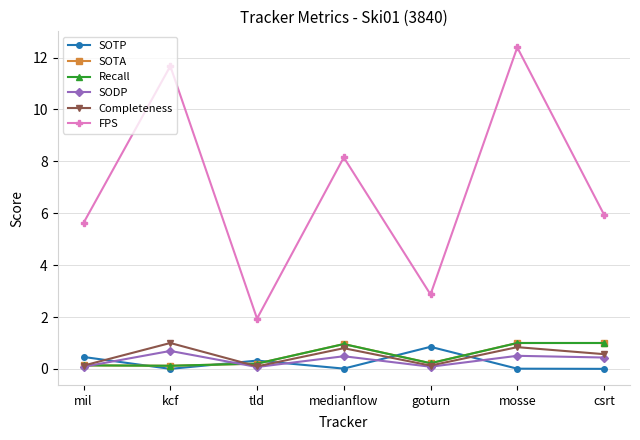

At which category is the sum across all series the highest?

mosse